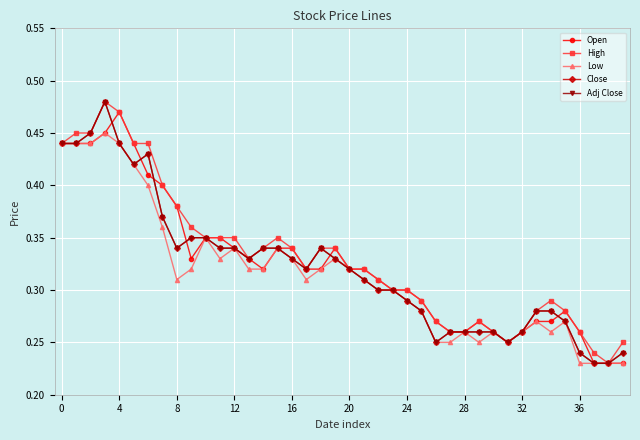

Does the chart have visible grid lines?

Yes